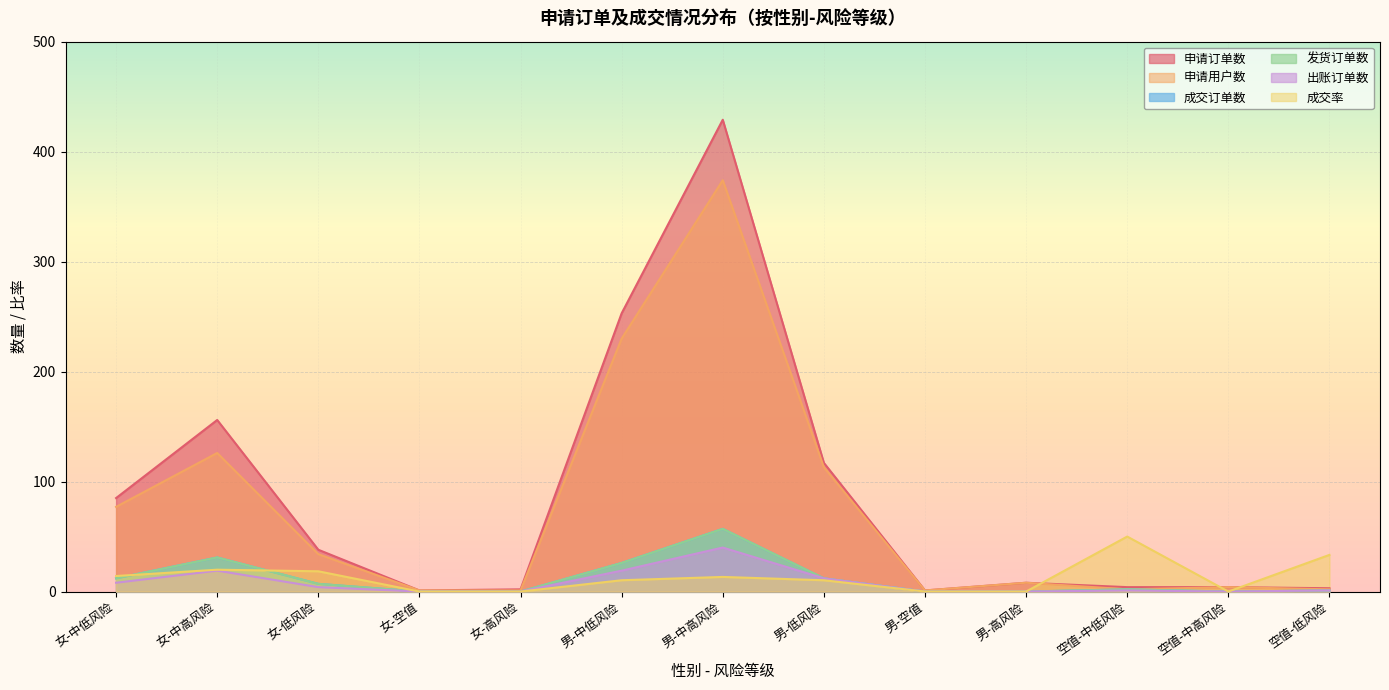

True or false: 发货订单数 and 成交订单数 cross at least once.

False